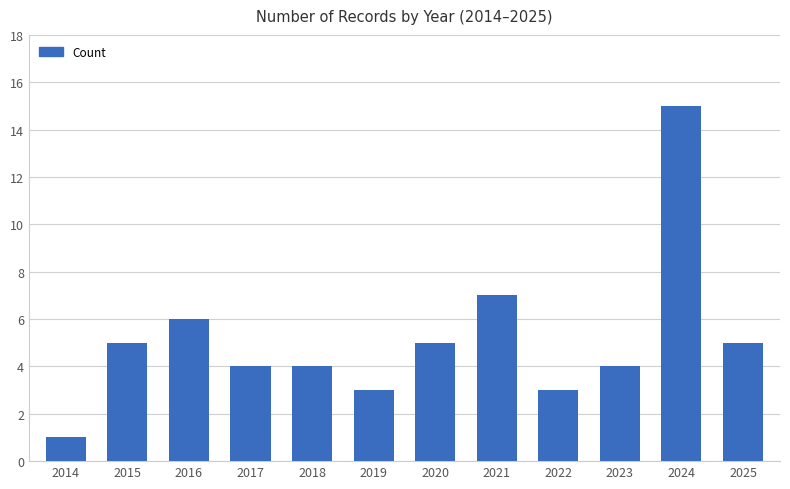

The value at 2018 is 2. True or false?

False